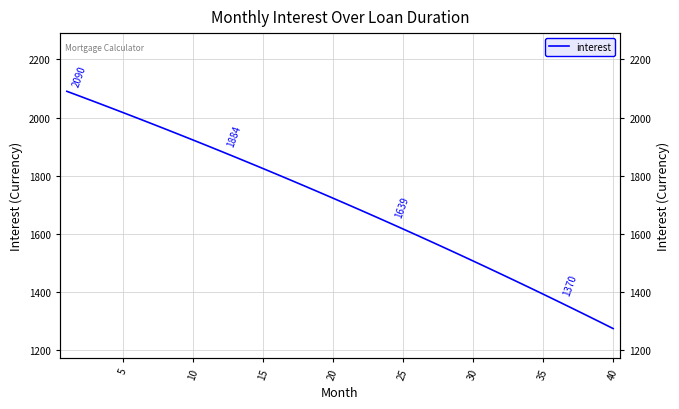

What is the label of the 5th point from the right?

35